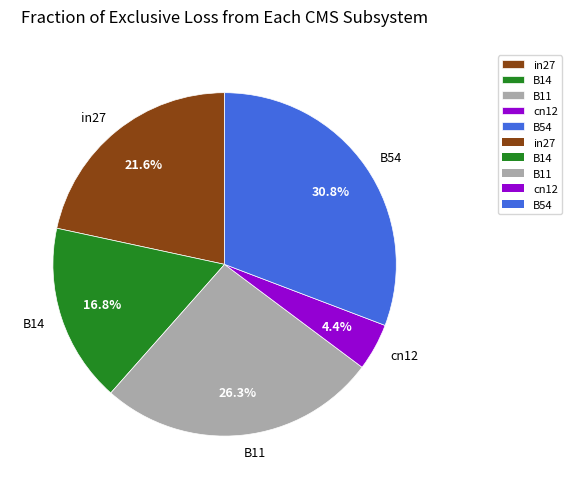

What is the smallest slice in the pie chart?

cn12